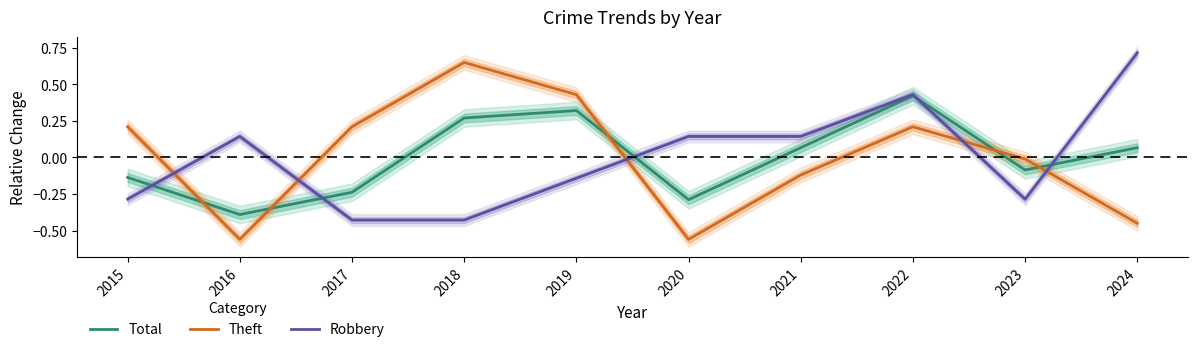

Which series changed the most between 2015 and 2020?

Theft